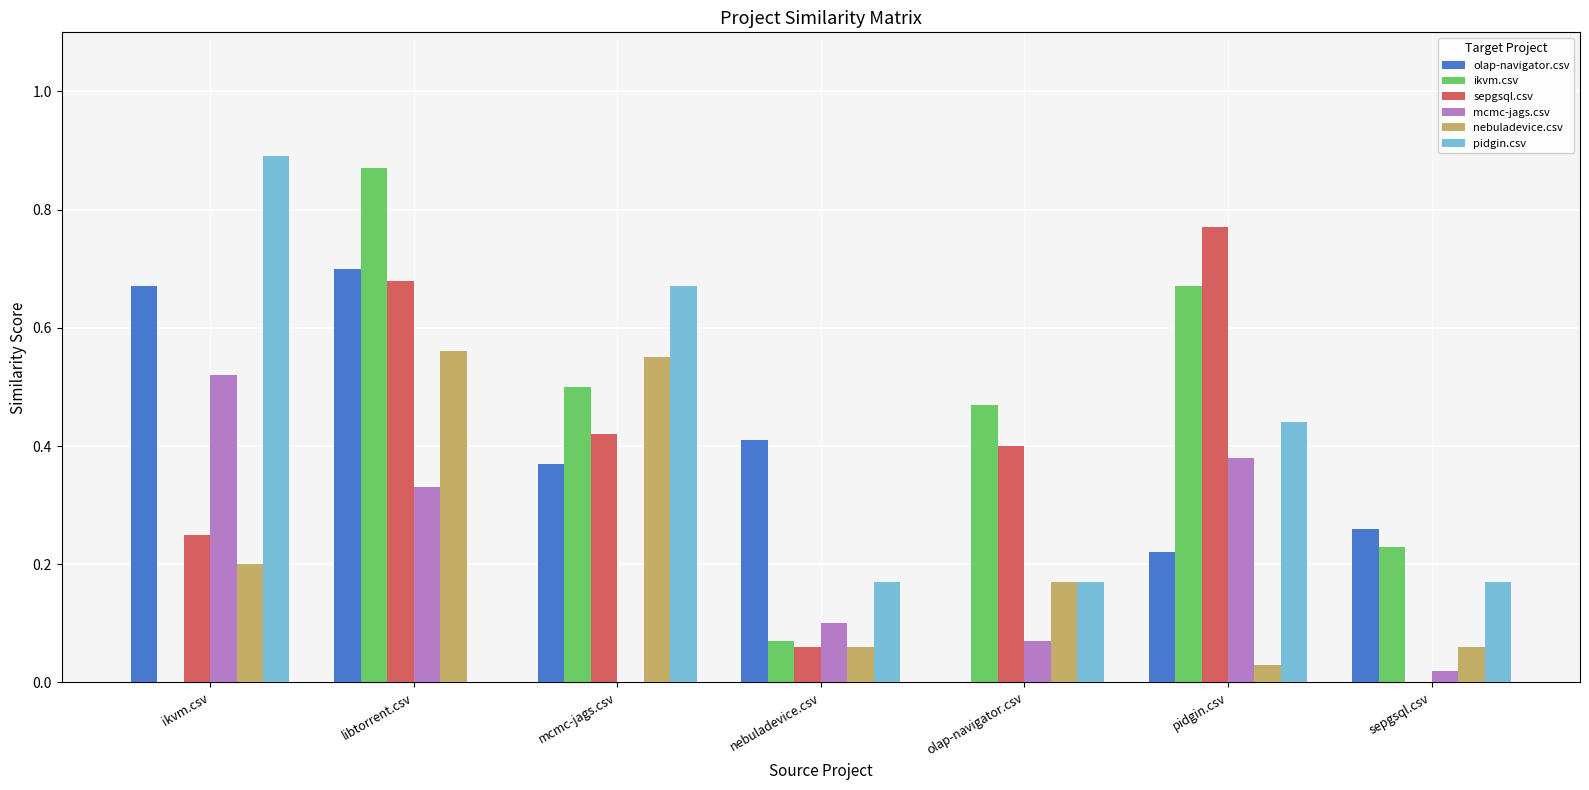

What is the total value across all series at libtorrent.csv?

3.1